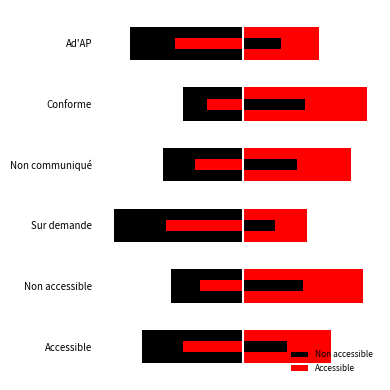

Are the bars grouped side by side (vs. stacked)?

Yes